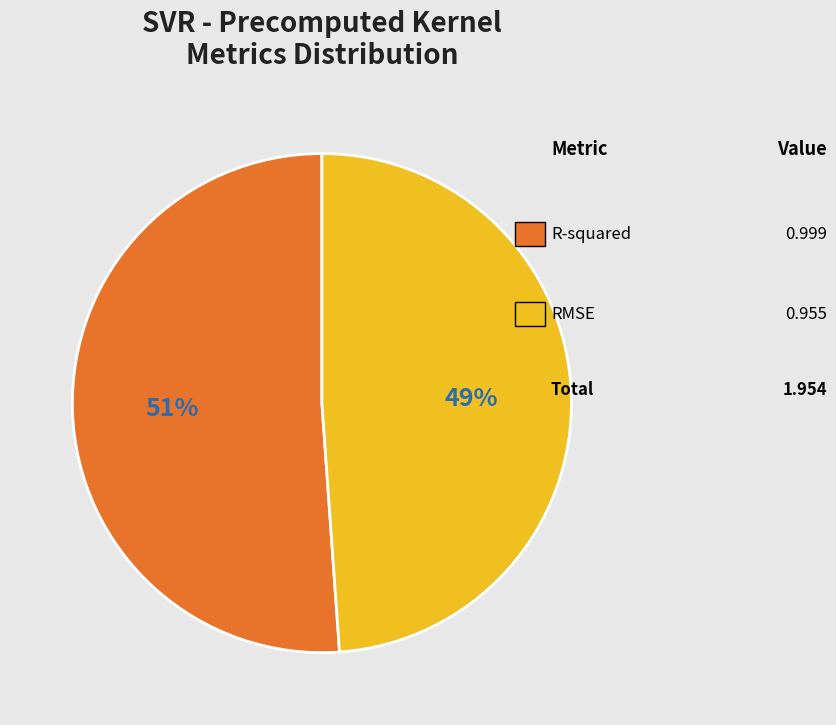

Is there a majority slice in this chart?

Yes